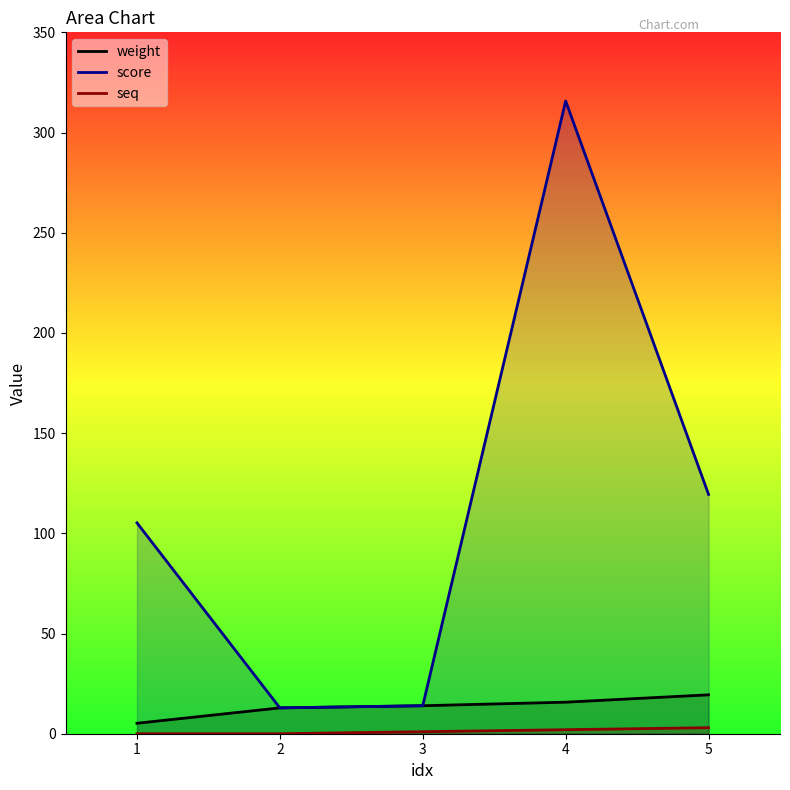

In score, how many points are higher than both neighbors (excluding endpoints)?

1